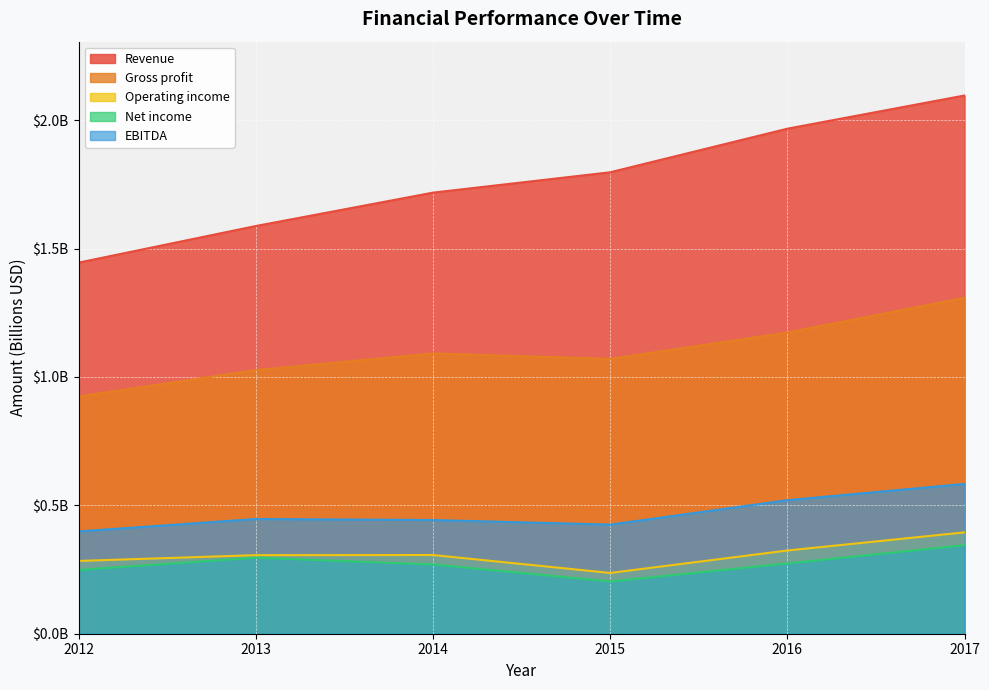

Does the chart display data point markers on the line(s)?

No